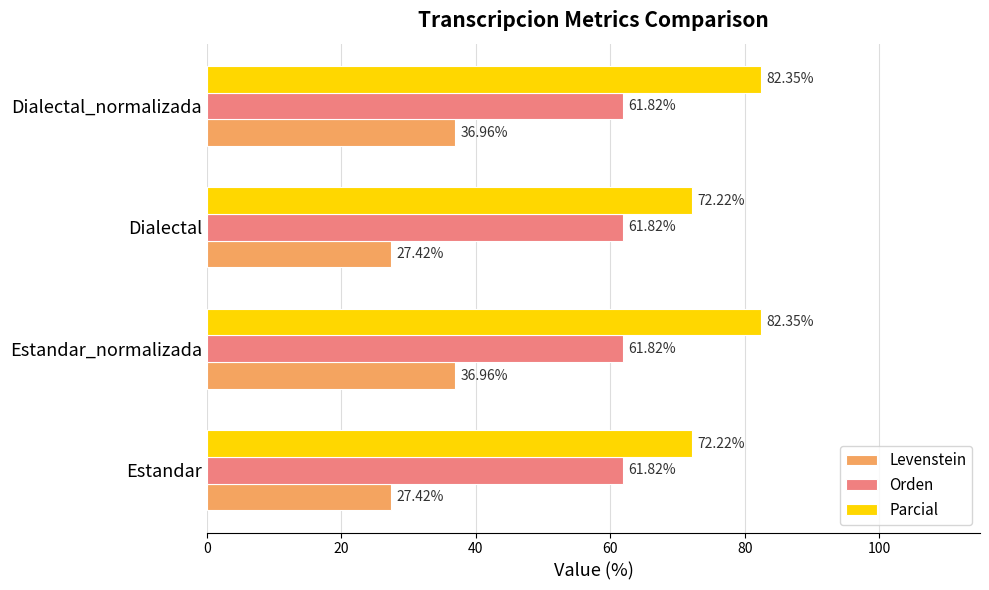

Which series has the widest spread of values?

Parcial